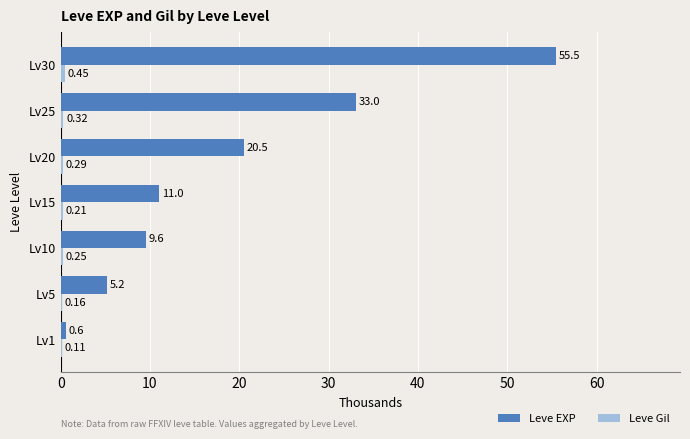

What is the greatest value displayed?

55.5